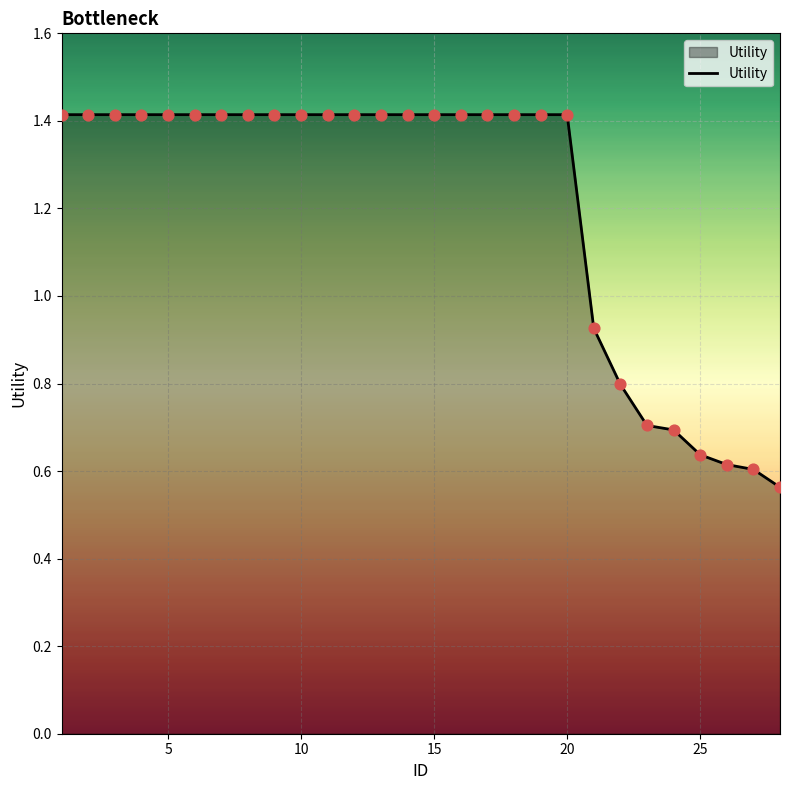

What is the maximum value shown in the chart?

1.4